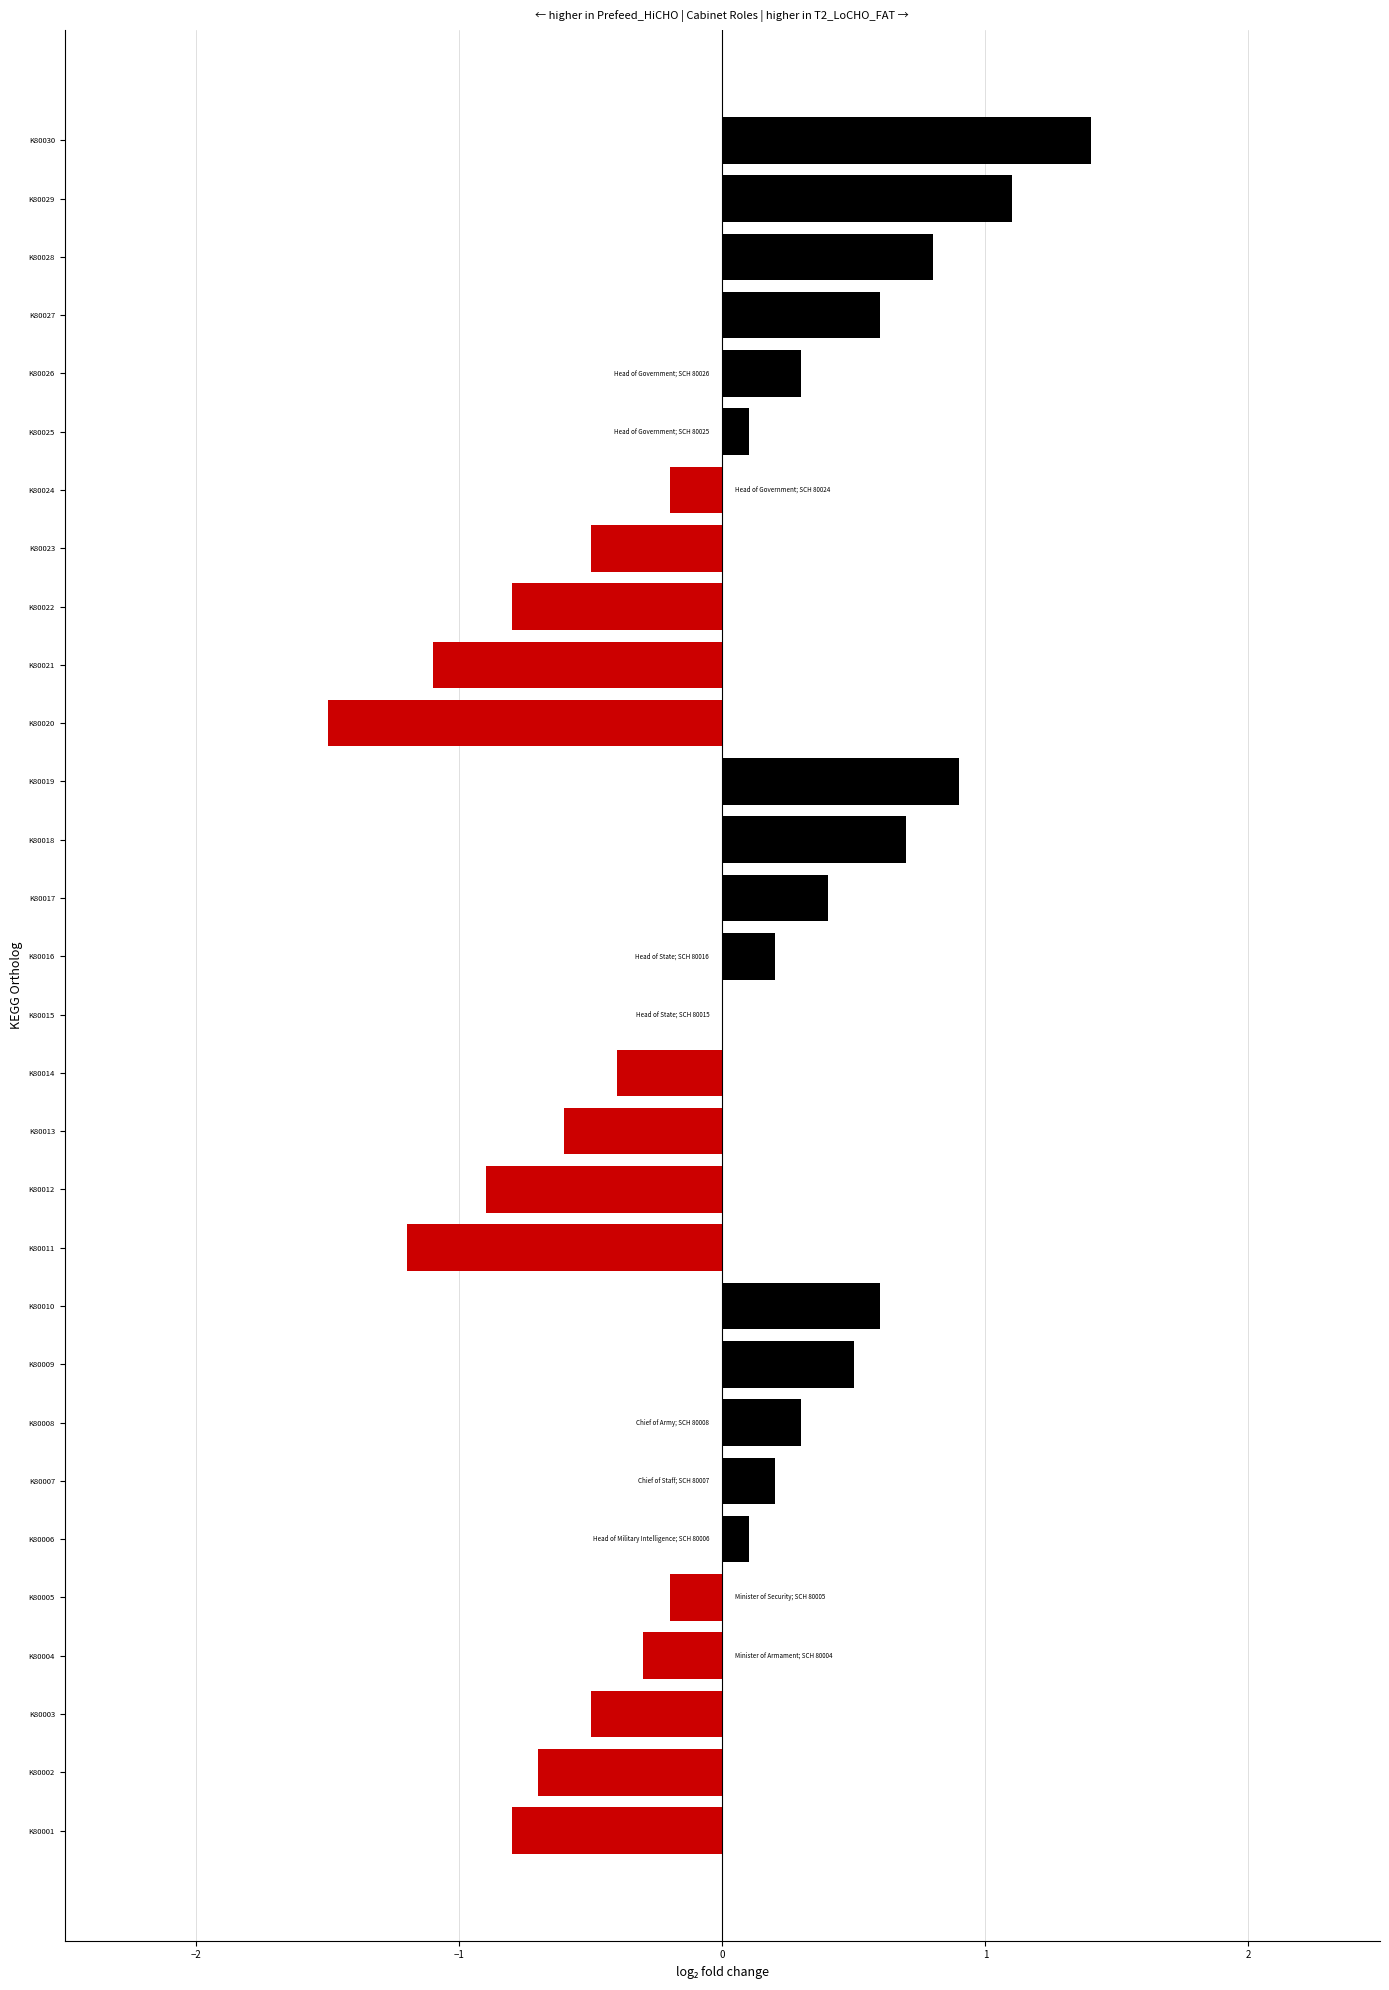

Are the bars horizontal?

Yes